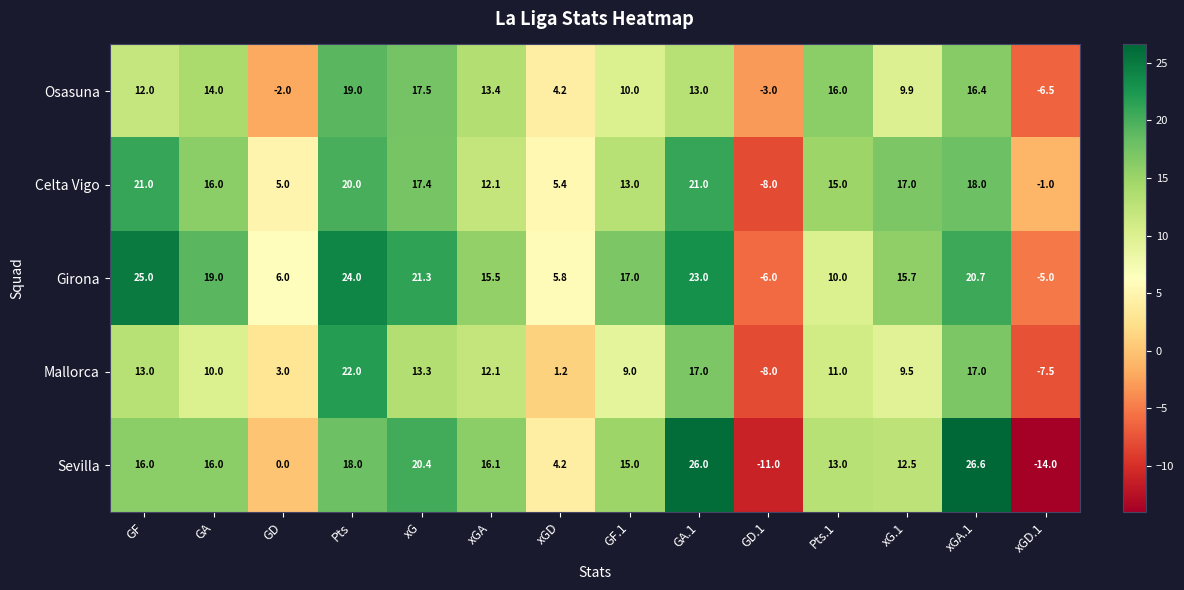

Rank the series by their maximum value, from lowest to highest.

Osasuna, Celta Vigo, Mallorca, Girona, Sevilla